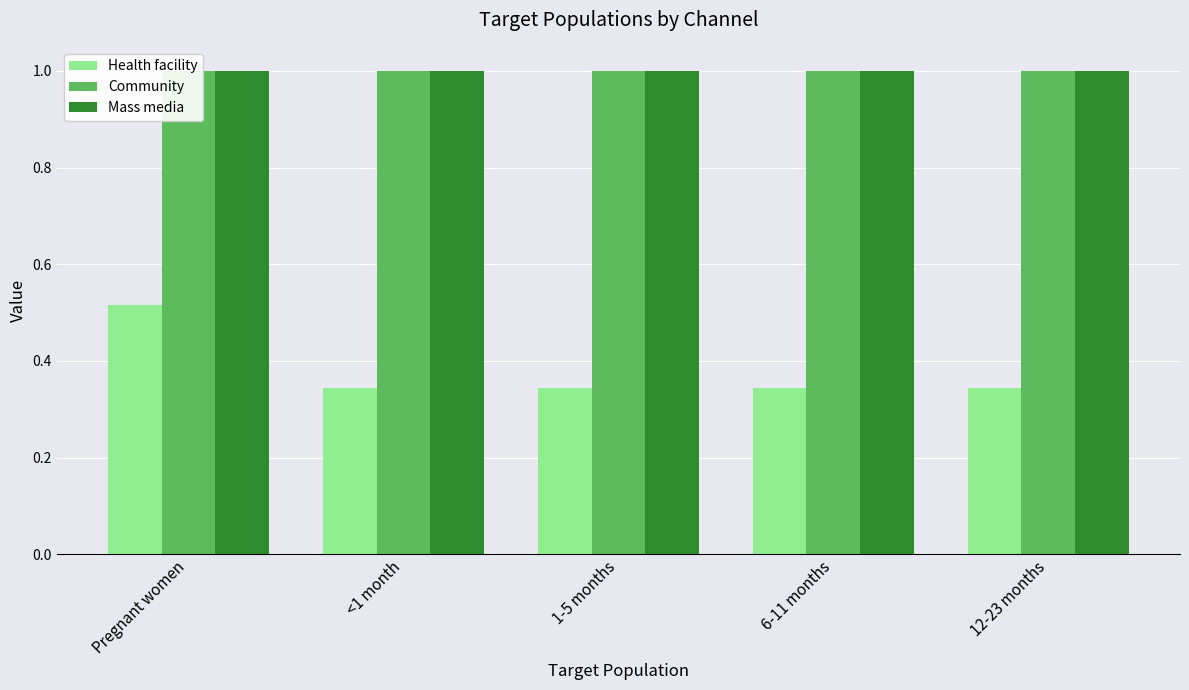

What is the difference between the Health facility values at 6-11 months and Pregnant women?

0.2